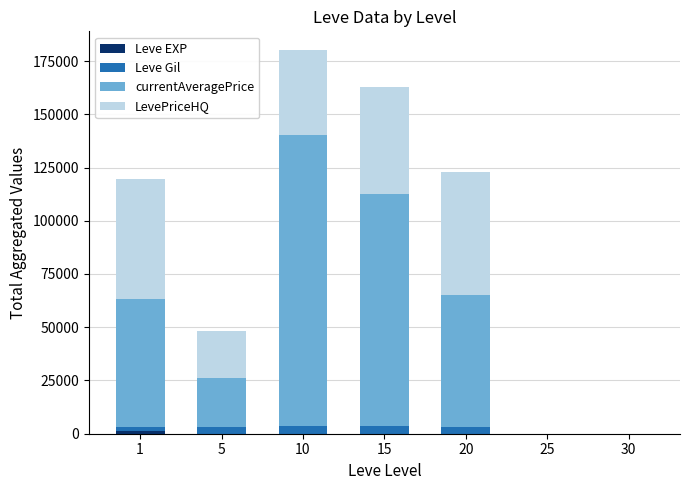

At which category is the sum across all series the highest?

10